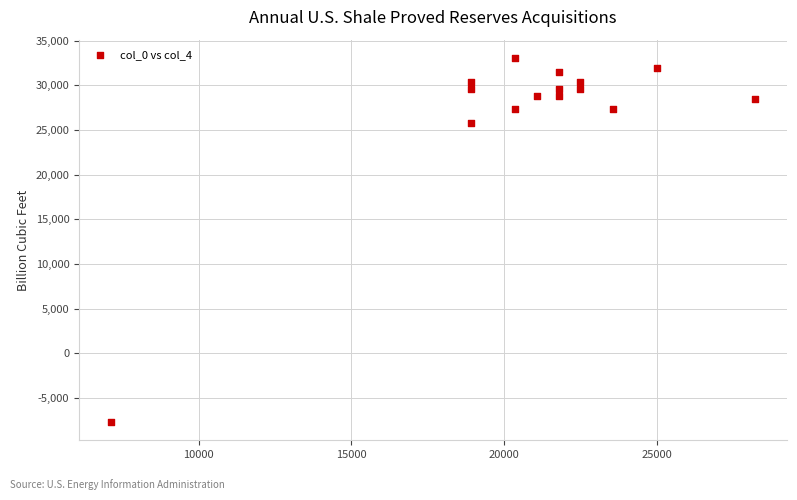

What is the range of X values (max minus min)?

21071.4